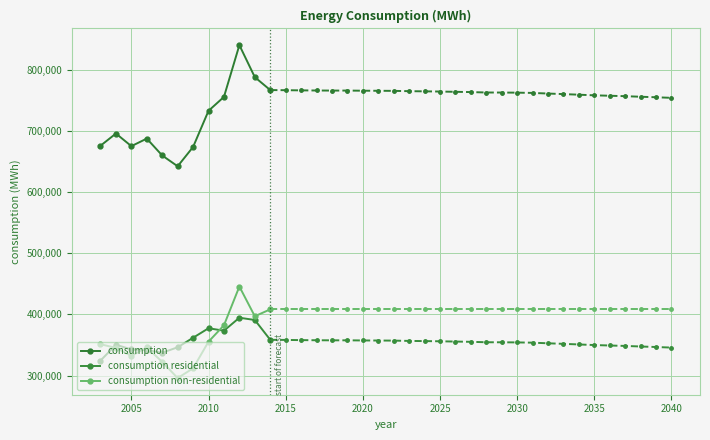

What is the total value across all series at 2040?

1511296